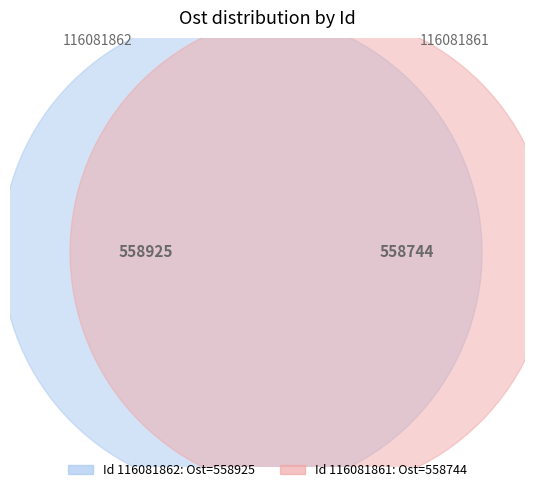

Approximately how many times larger is the value at 116081861 compared to 116081862?

1.0